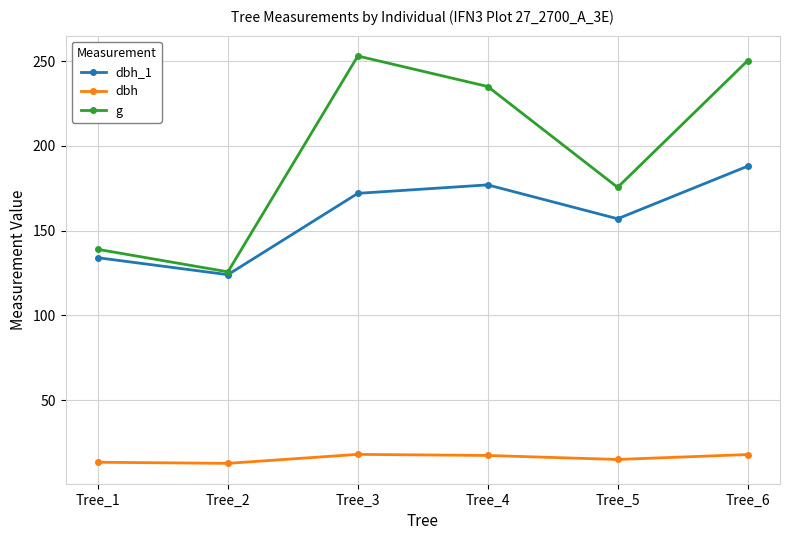

At which category does dbh_1 reach its first local peak?

Tree_4